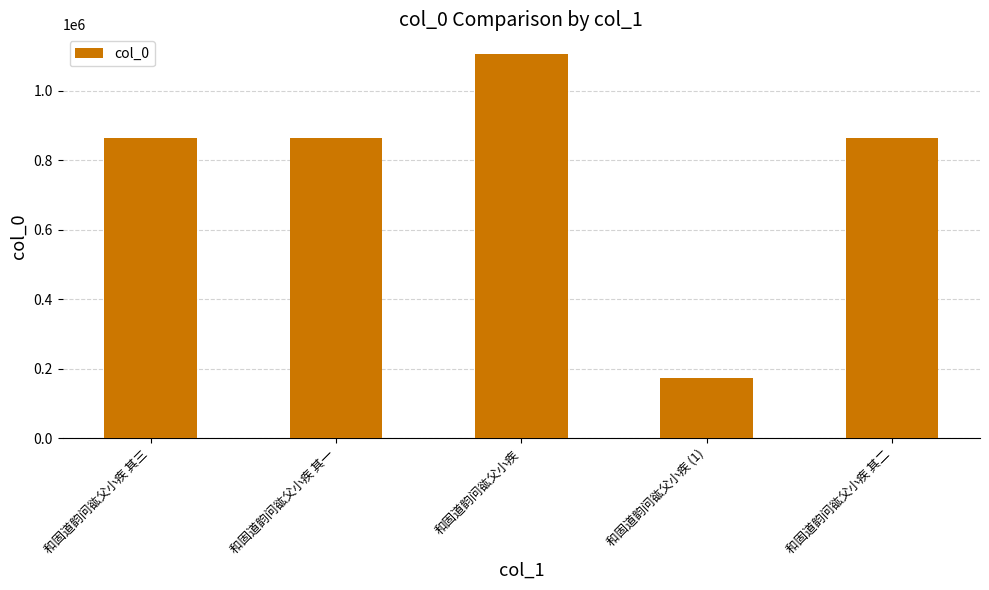

What value does the data have at 和固道韵问谹父小疾 其三, to the nearest 100?

863200